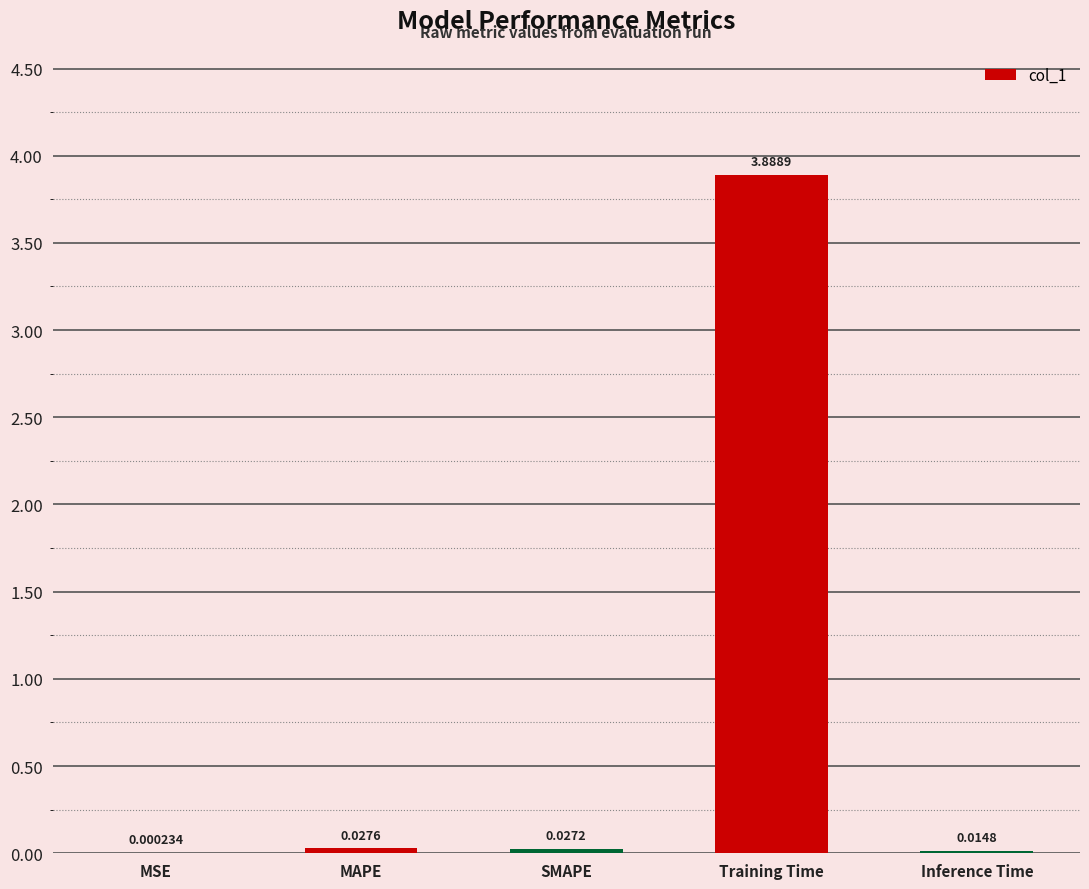

What is the sum of all values?

4.0